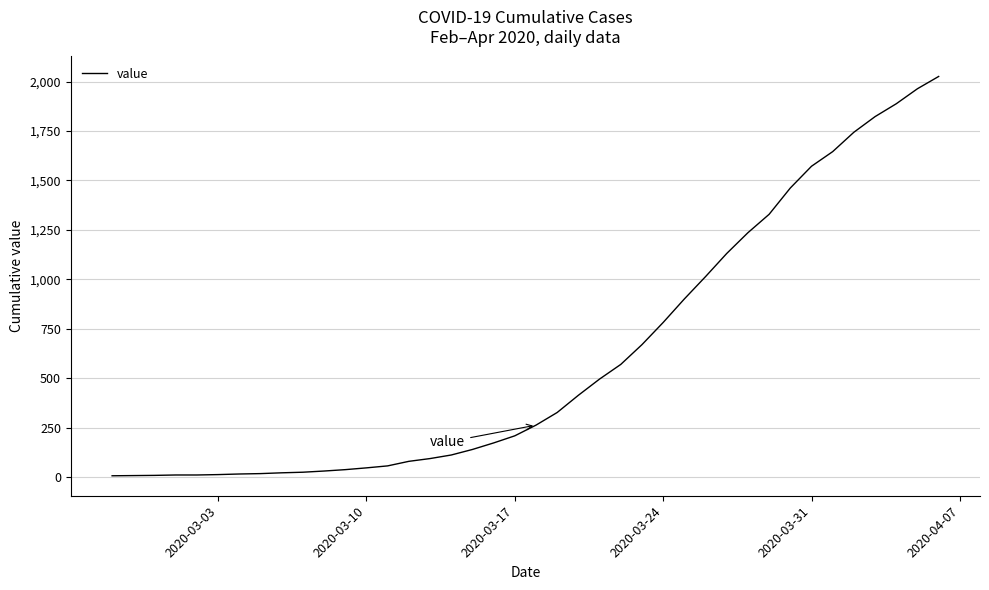

What is the maximum value shown in the chart?

2026